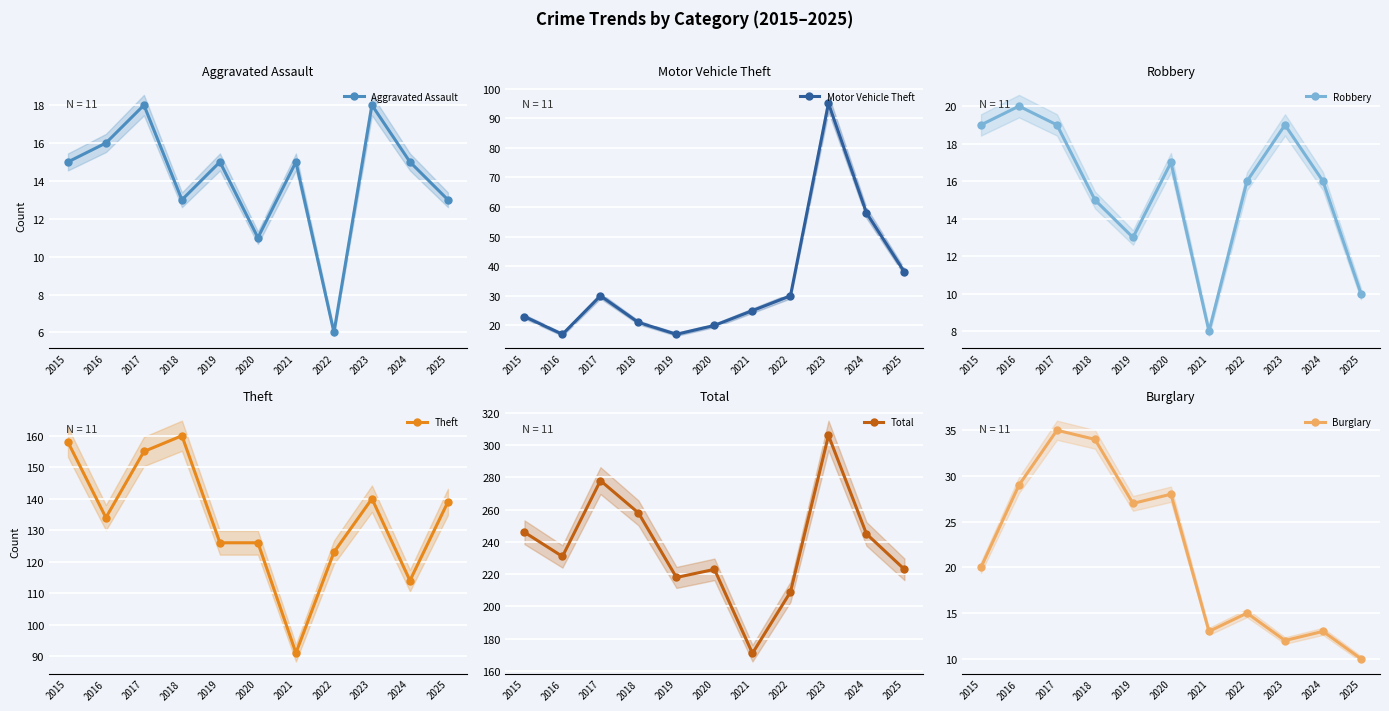

Which has a higher value, 2015 or 2016?

2016